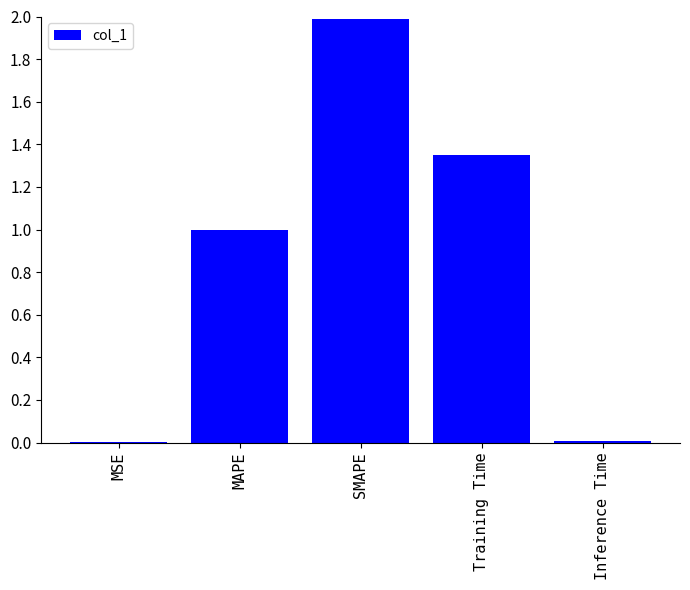

Which has a higher value, Training Time or MAPE?

Training Time